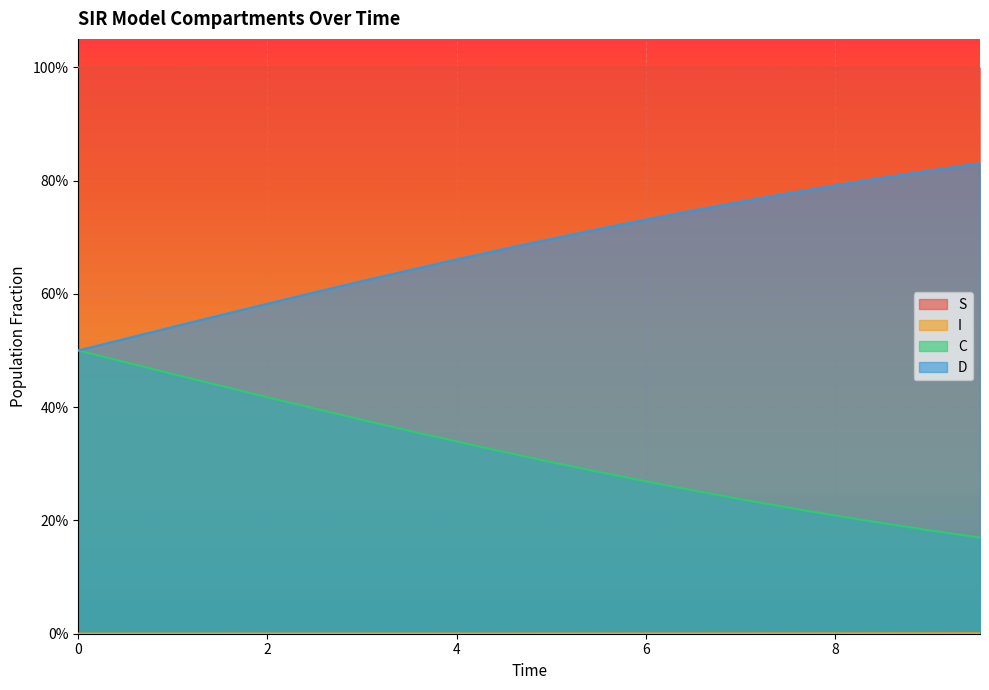

Which has a higher value, 7.023411371237458 or 3.511705685618729?

3.511705685618729